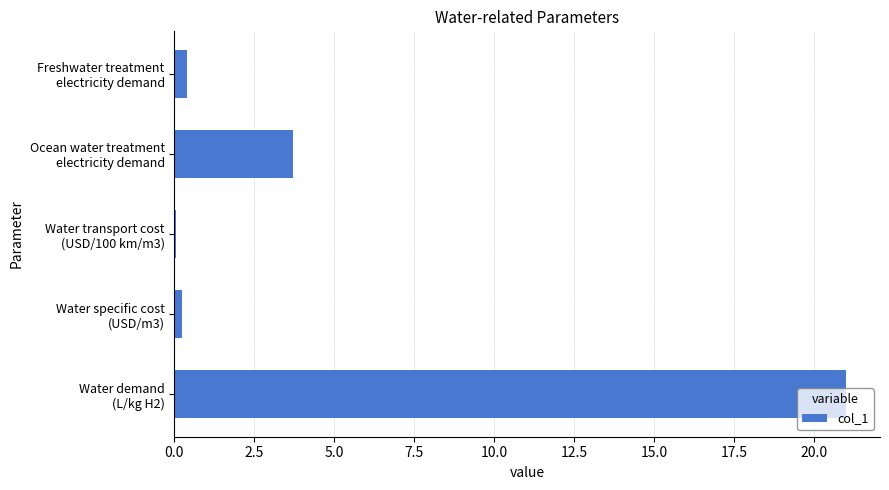

What is the sum of all values?

25.4